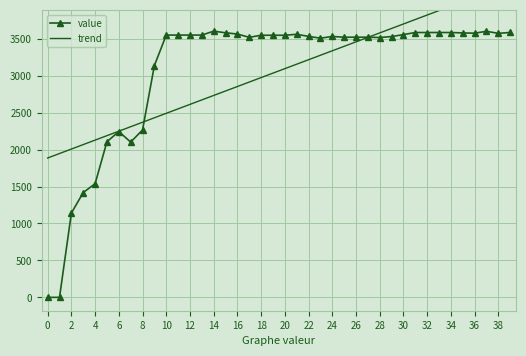

How many positive values does the value series have?

39